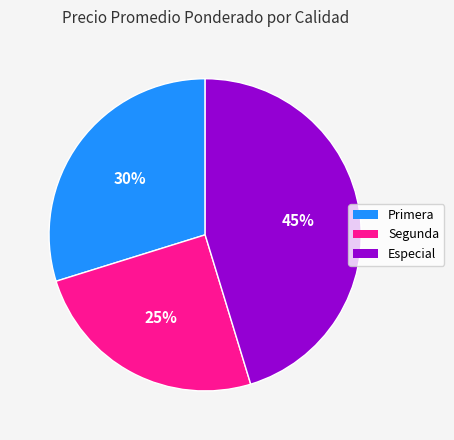

To the nearest percent, what percentage of the pie is Especial?

45%